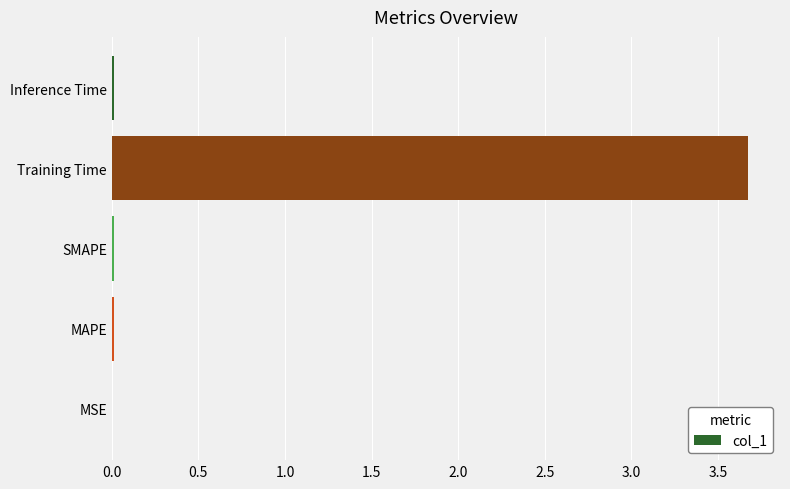

What is the sum of all values?

3.7